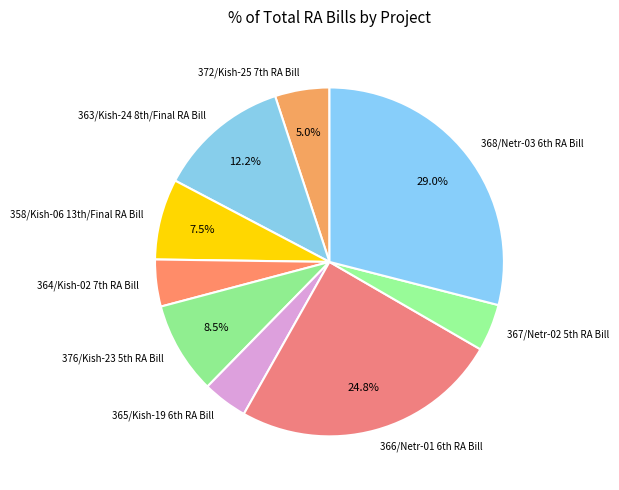

To the nearest percent, what is the average slice percentage?

11%